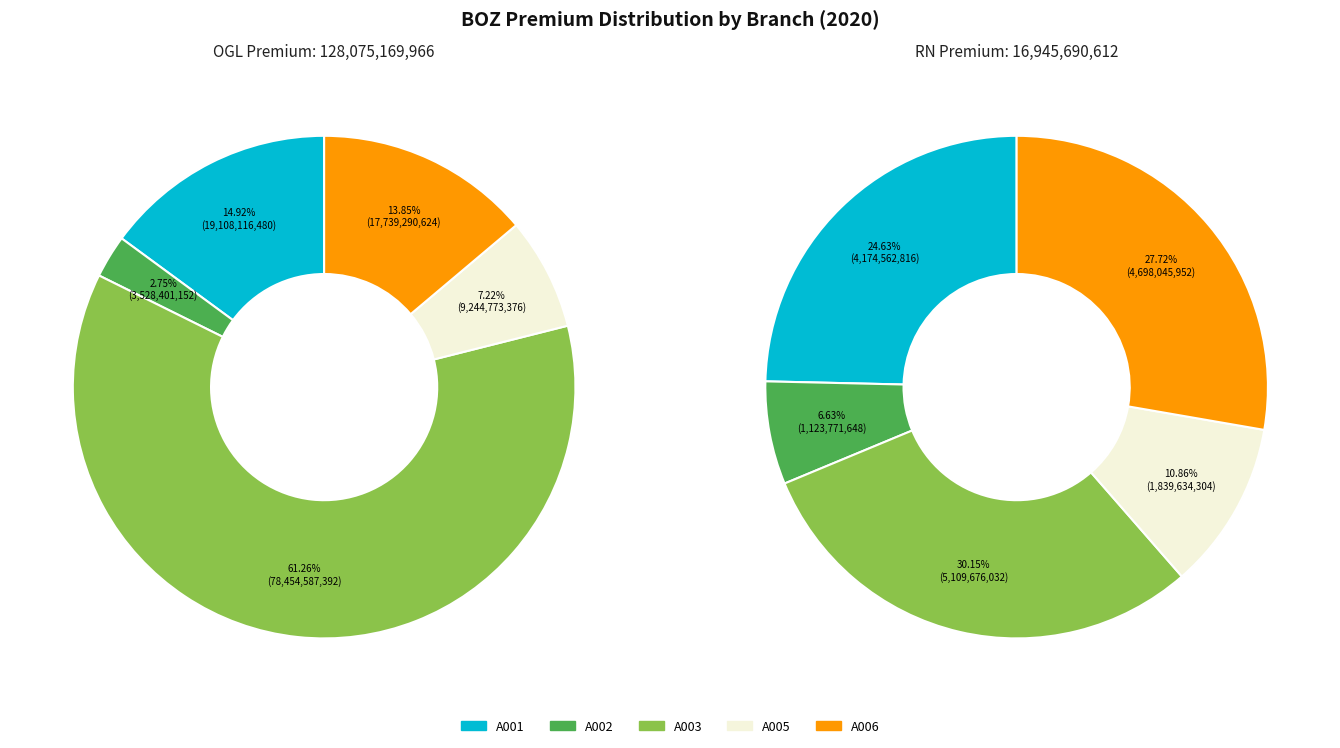

How many segments does this pie chart have?

5